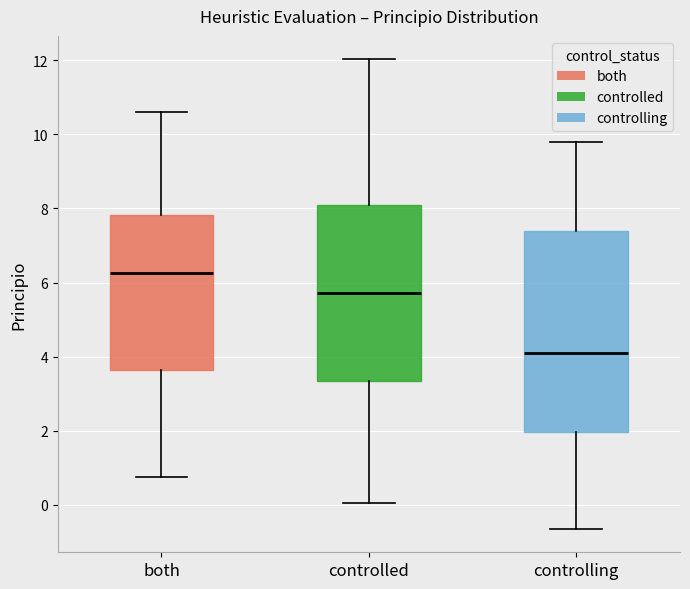

Reading left to right, read every box against the y-axis: the position of its median line, the range the box covers, and the ends of its whiskers. The values are not printed on the chart, so give them approximately, as read against the axis.

both: median 6.2, box 3.6 to 7.8, whiskers 0.8 to 10.6
controlled: median 5.8, box 3.4 to 8.0, whiskers 0.0 to 12.0
controlling: median 4.0, box 2.0 to 7.4, whiskers -0.6 to 9.8